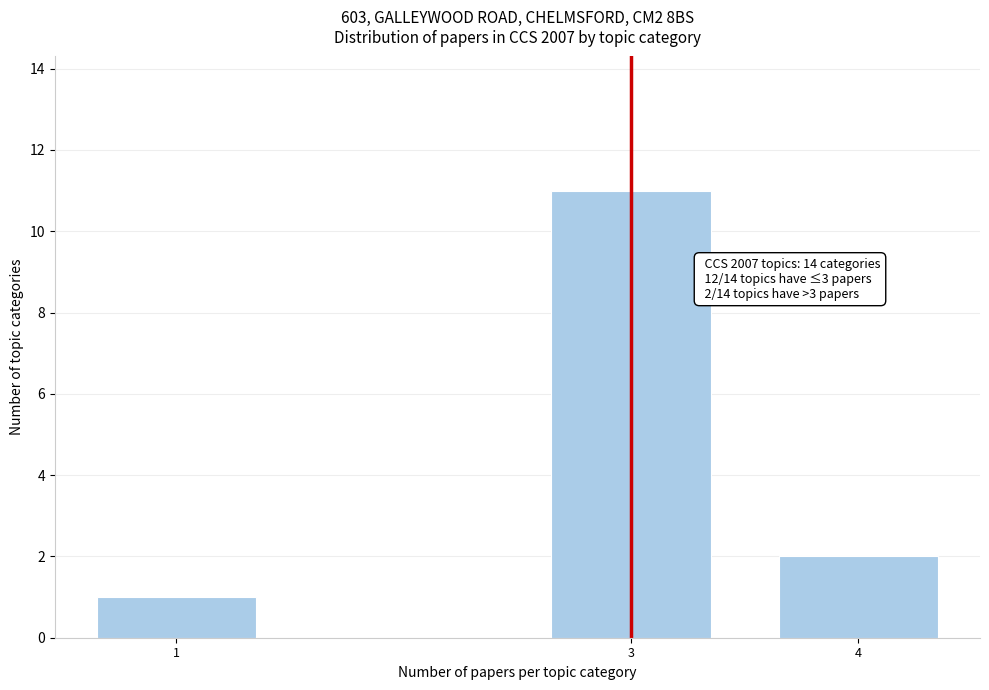

Reading left to right, extract all data points from this chart.

1=1	3=11	4=2